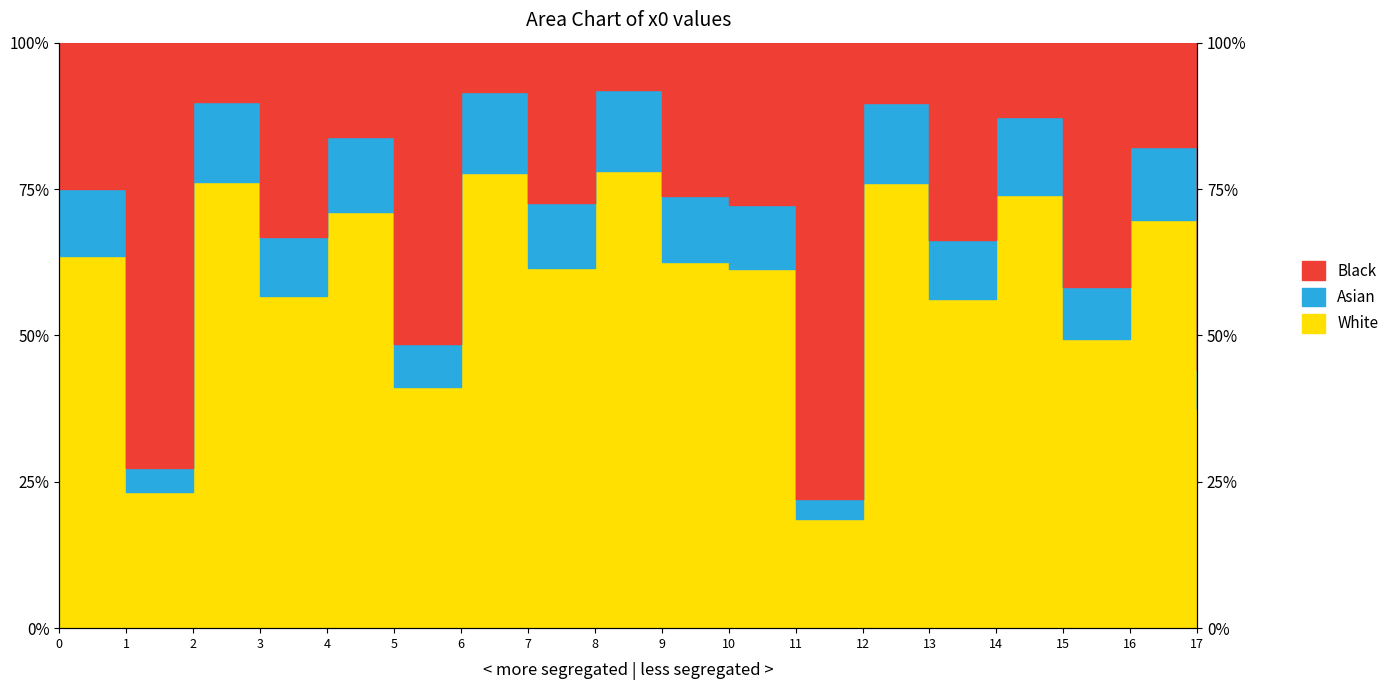

Which category has the lowest value across all series?

11